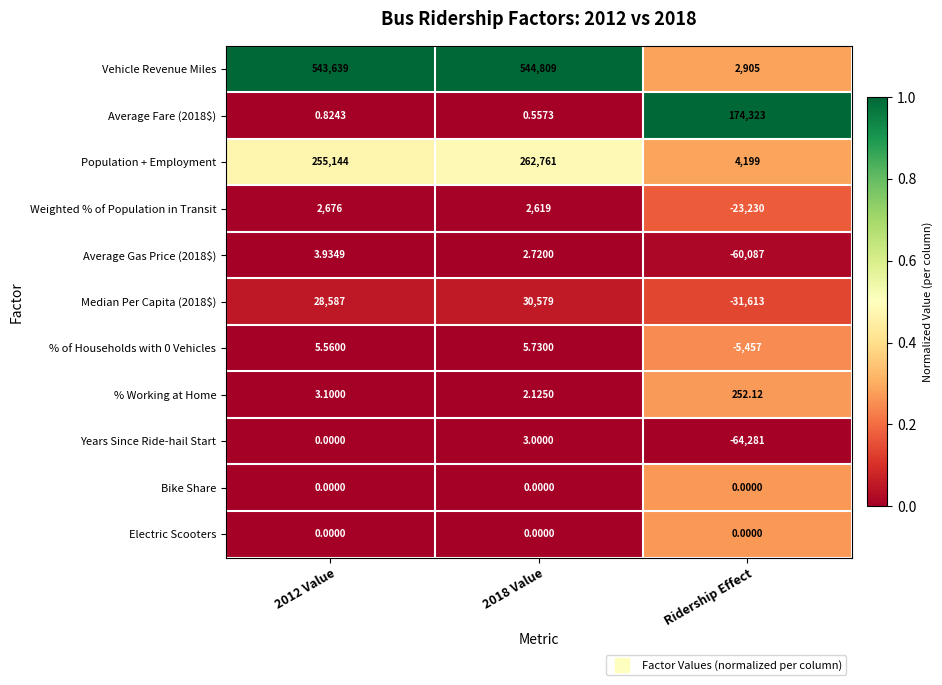

Which series has the widest spread of values?

Vehicle Revenue Miles